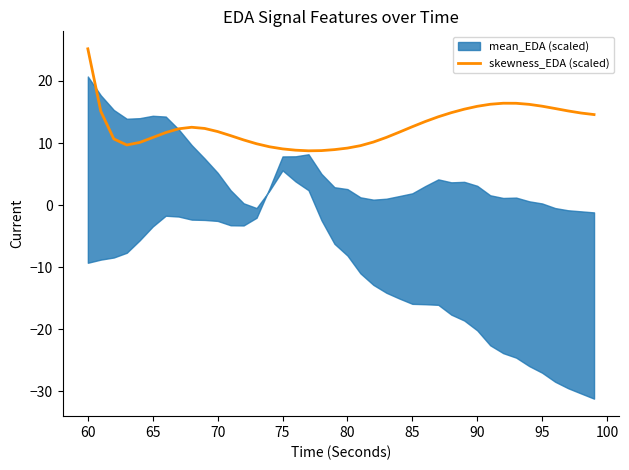

What is the difference between the maximum and minimum values?

16.4